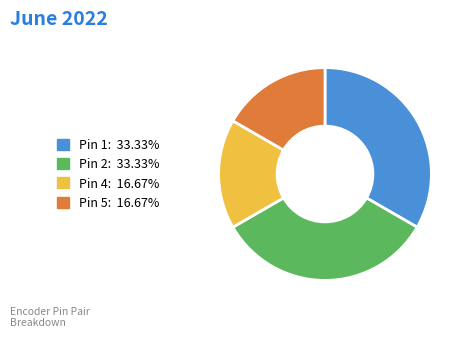

How many slices are in this pie chart?

4